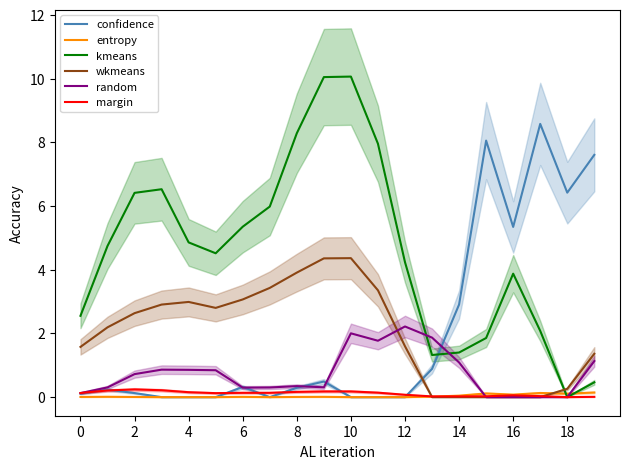

Rank the series by their maximum value, from highest to lowest.

kmeans, confidence, wkmeans, random, margin, entropy